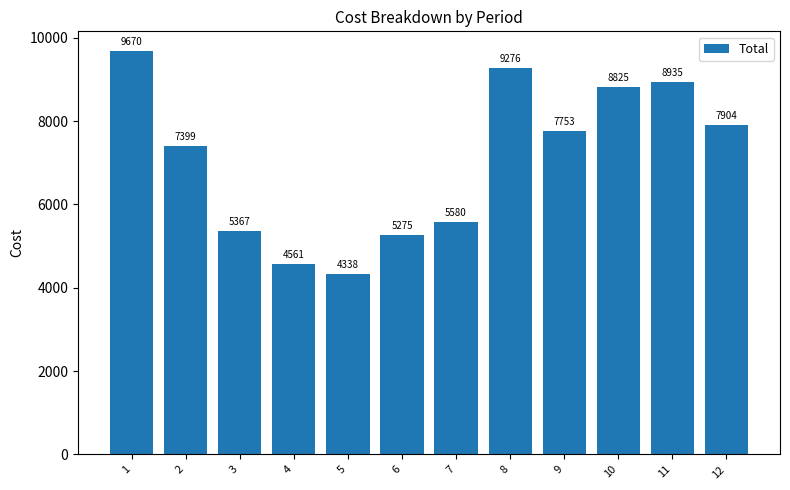

What is the greatest value displayed?

9670.0